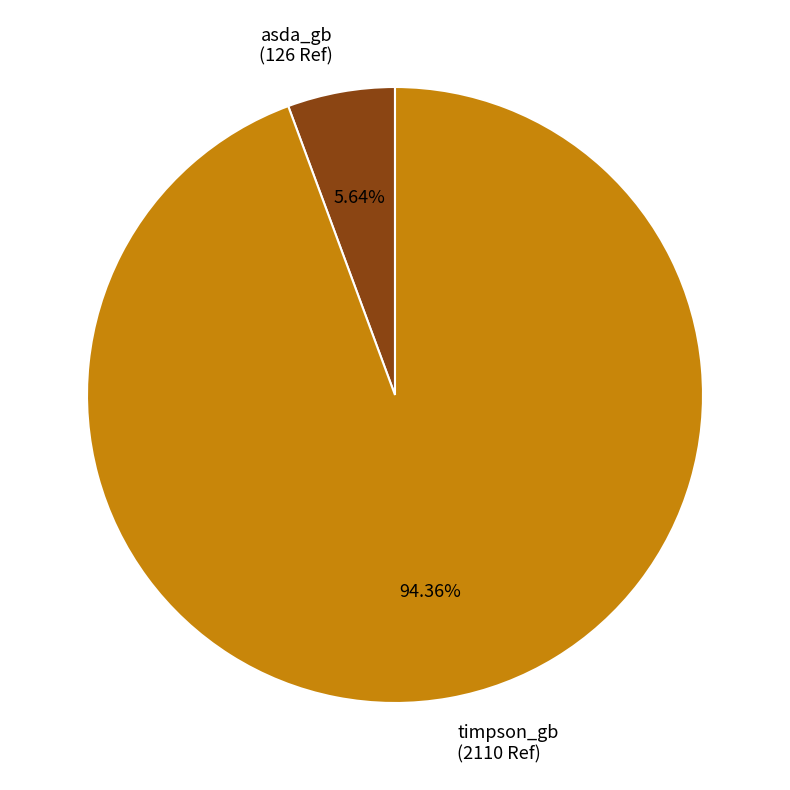

Which has a higher value, timpson_gb or asda_gb?

timpson_gb